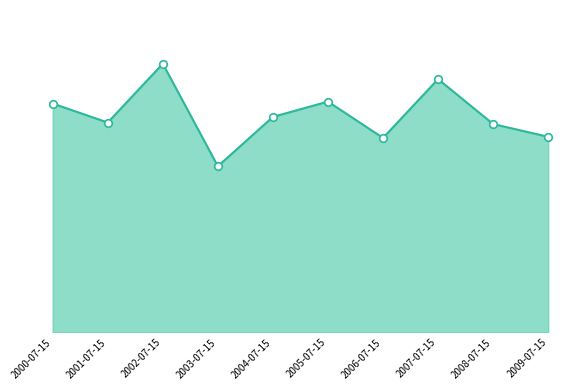

Between 2005-07-15 and 2007-07-15, which is larger?

2007-07-15